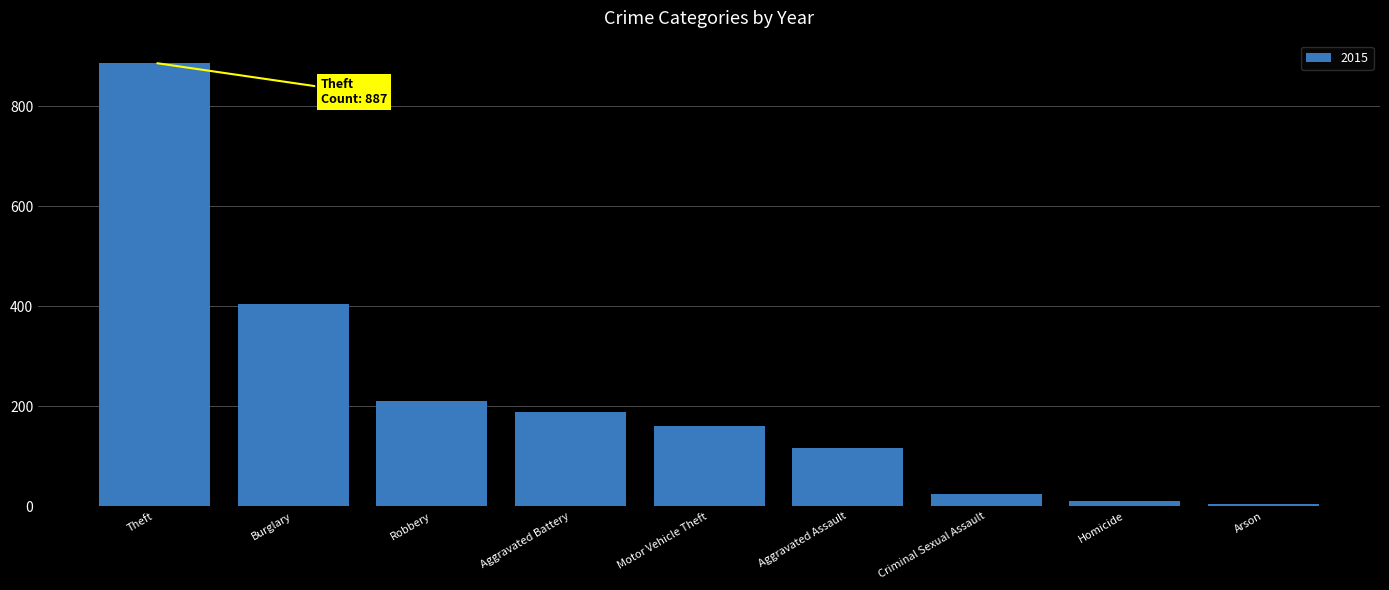

What is the average value?

223